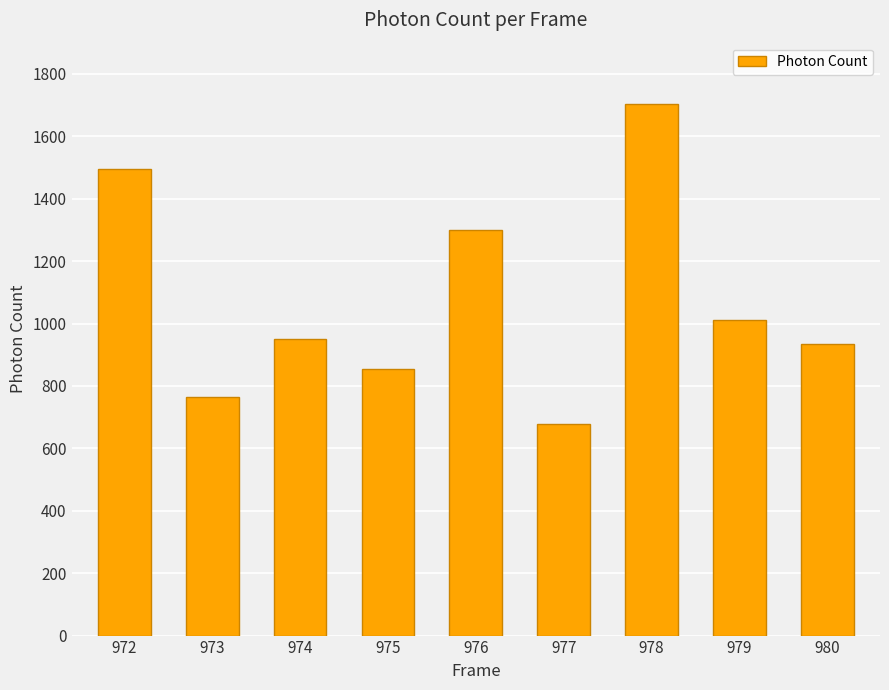

What is the difference between the maximum and minimum values?

1022.8